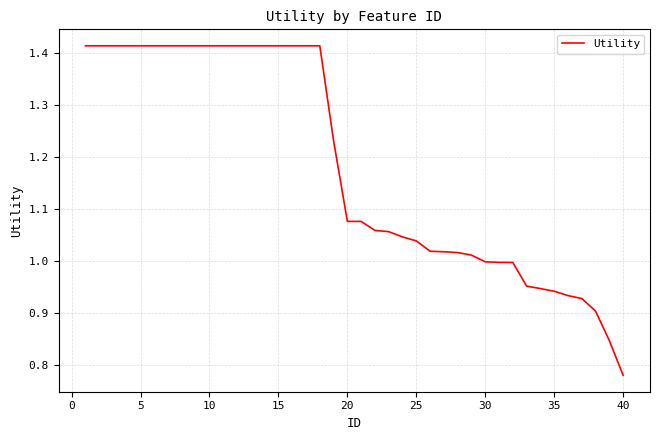

Is this an area chart (filled region under the line)?

No